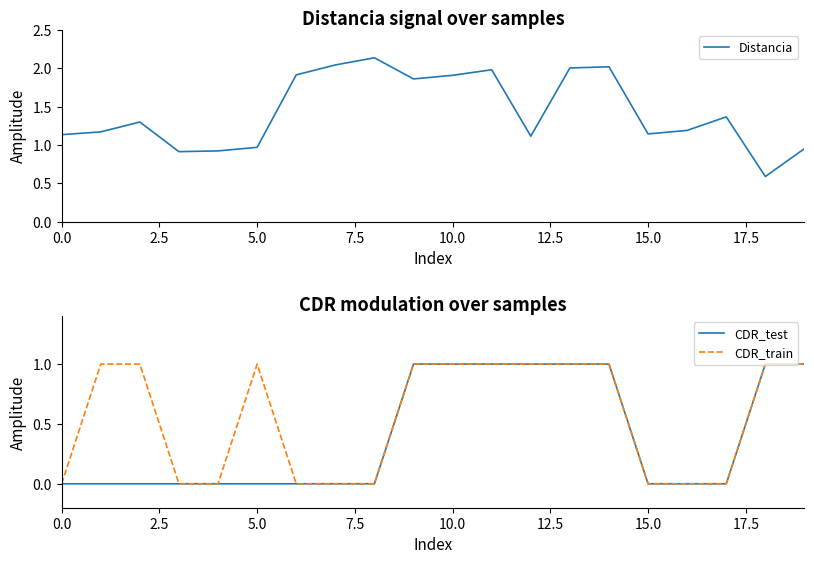

What is the average value of the CDR_test series?

0.4